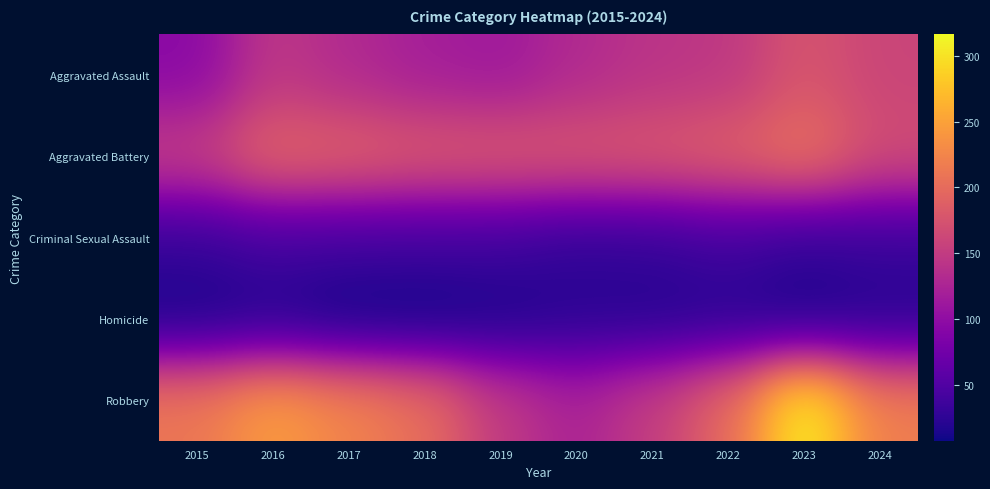

Which series has the largest total across all categories?

Robbery